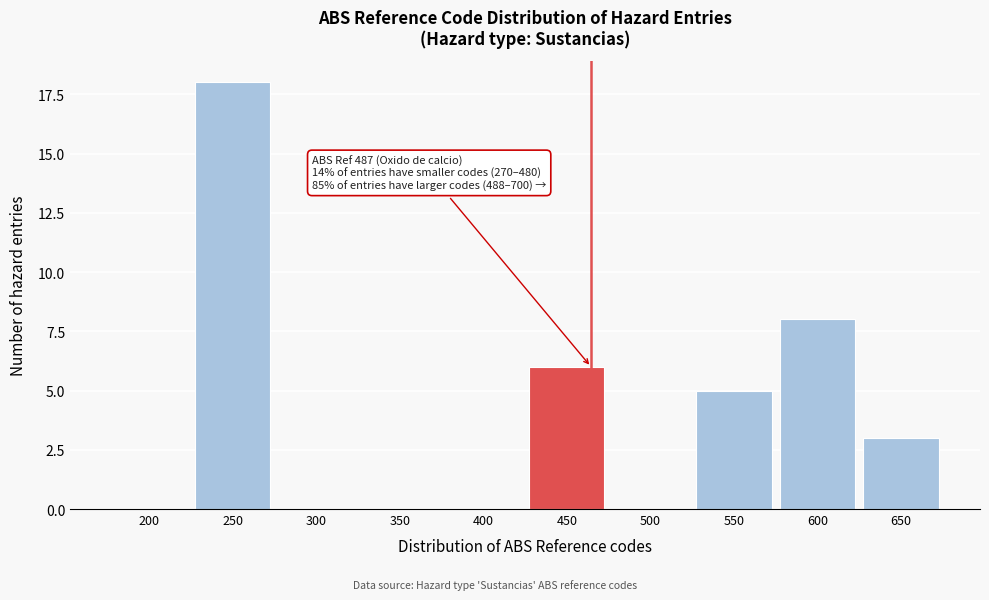

Reading right to left, list all the values displayed in this chart.

650=3	600=8	550=5	500=0	450=6	400=0	350=0	300=0	250=18	200=0